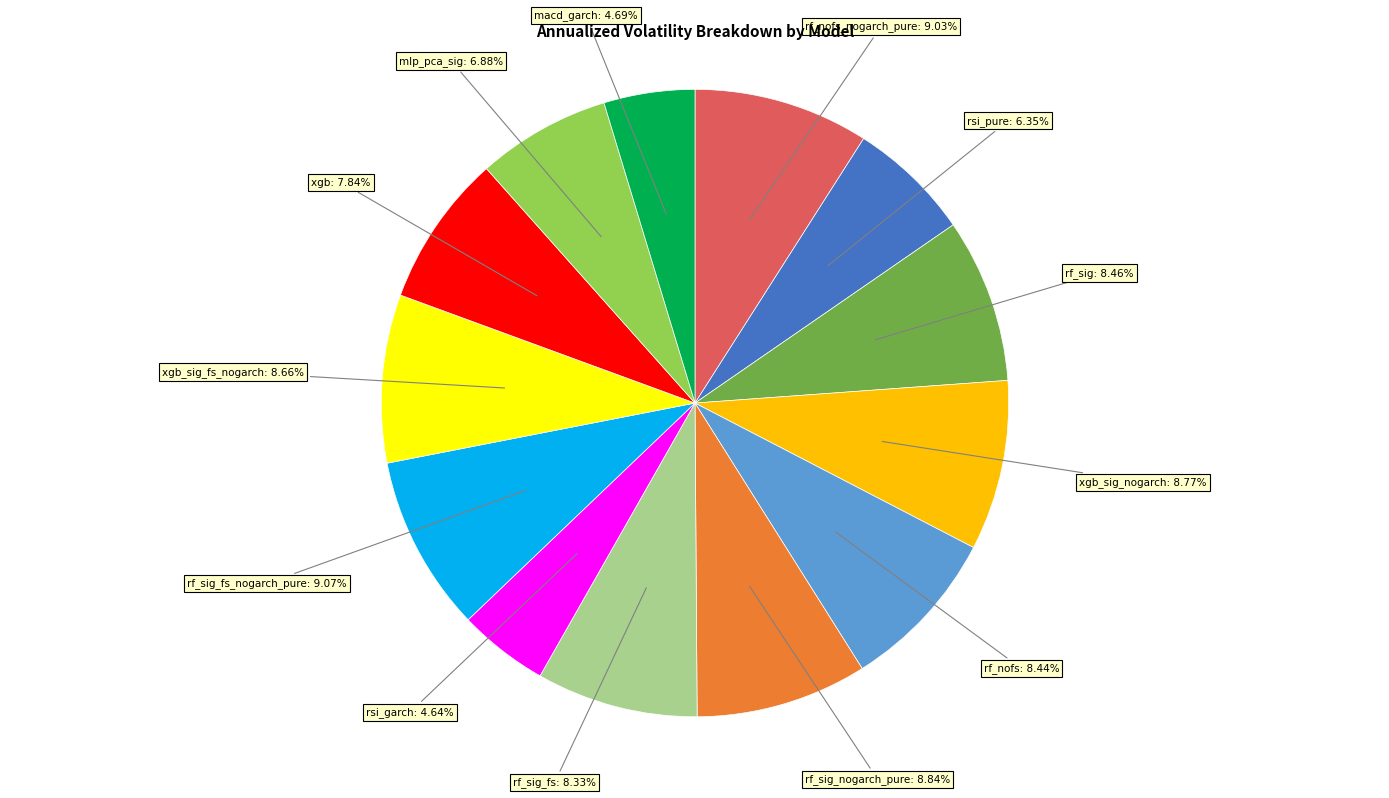

Is there any slice that represents more than half of the pie?

No